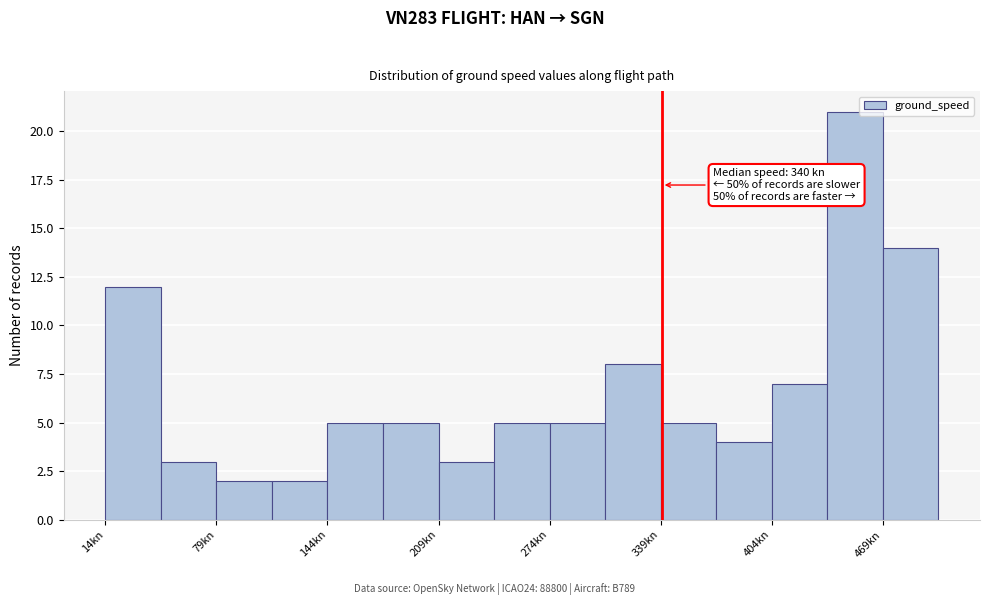

Around what value on the x-axis is the tallest bar? Give the approximate position of its centre, as read against the axis.

450